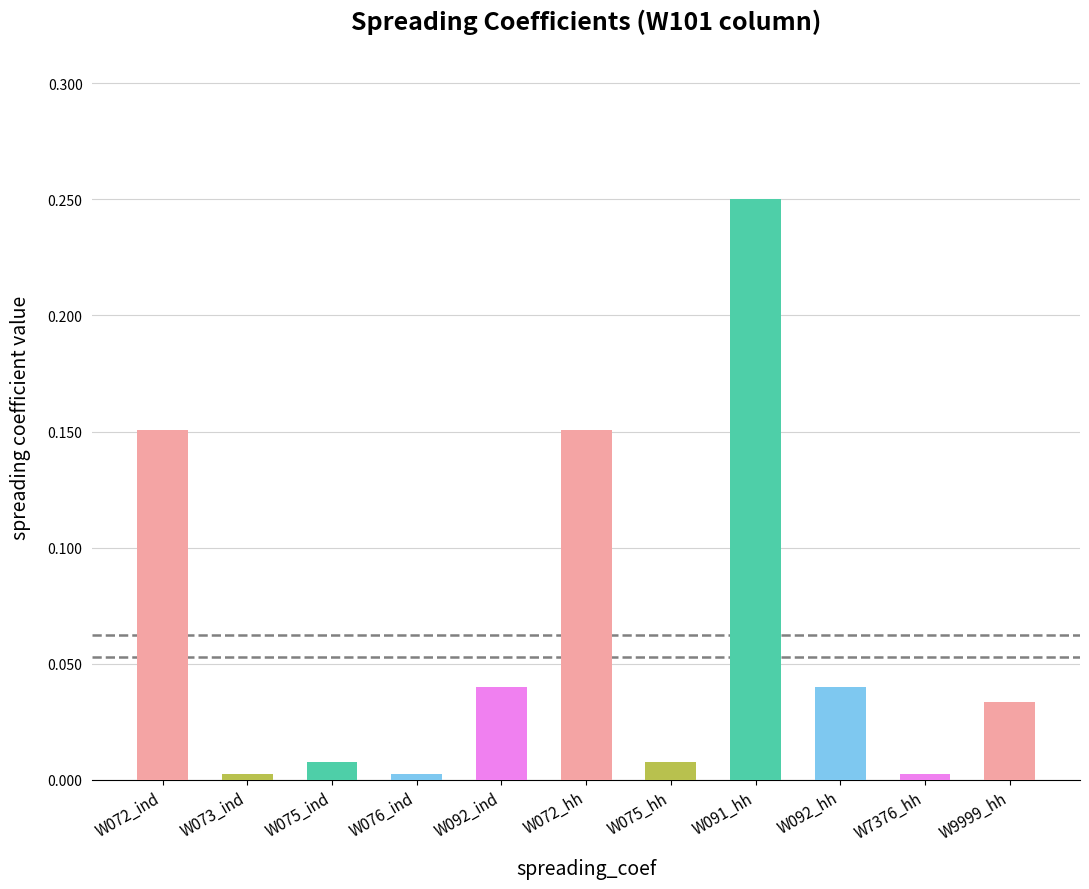

Which category has the highest value across all series?

W091_hh